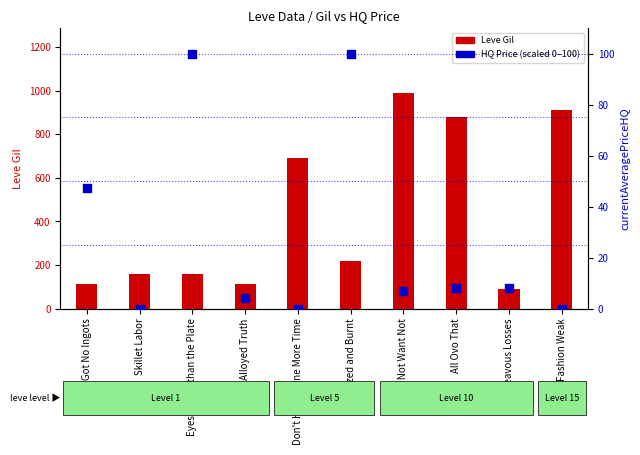

At which category is the sum across all series the highest?

Waste Not Want Not